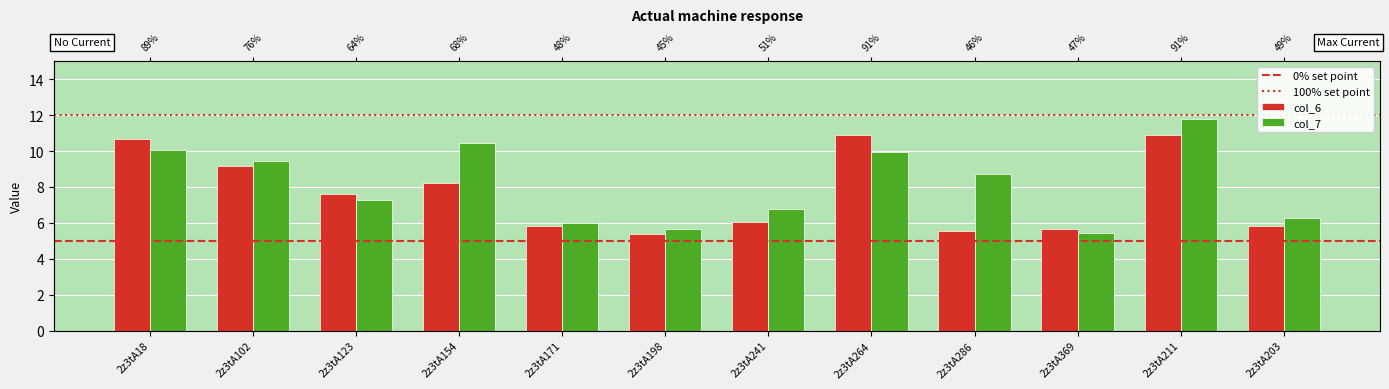

What is the label of the 5th bar from the right?

2z3tA264